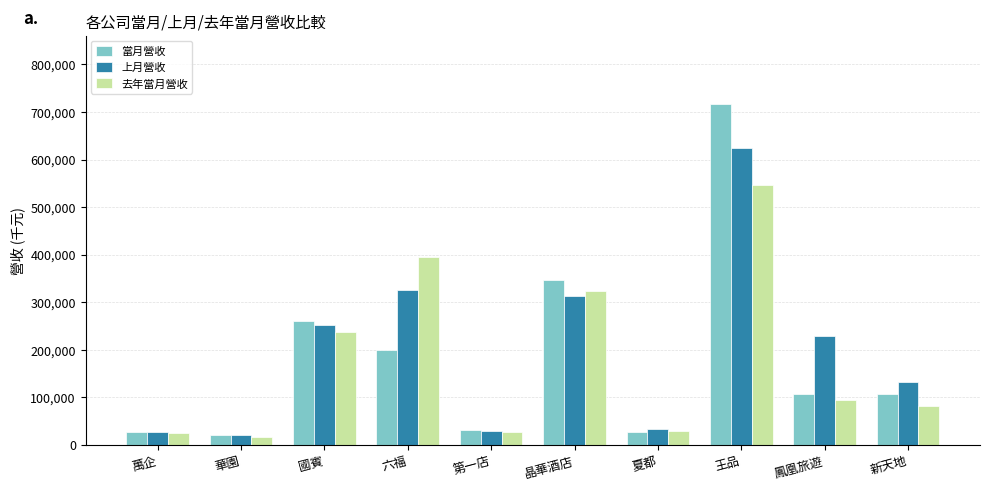

How many distinct data groups are displayed?

3